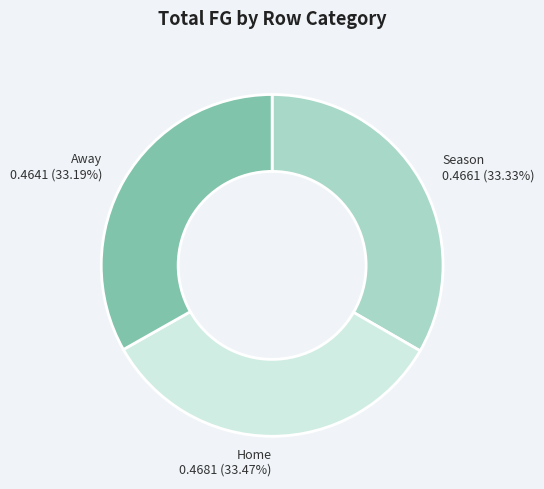

How many segments does this pie chart have?

3